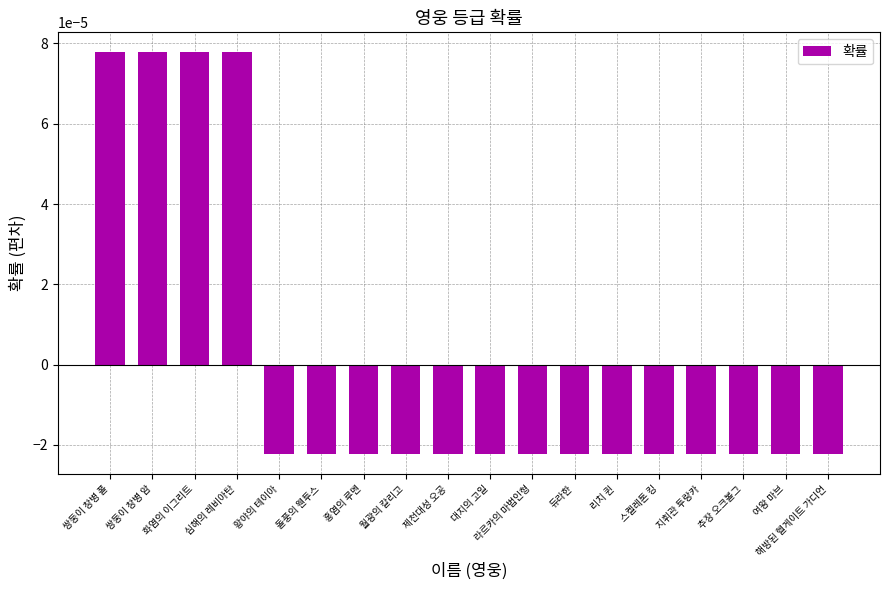

Where does the data first go above 0?

쌍둥이 창병 폴